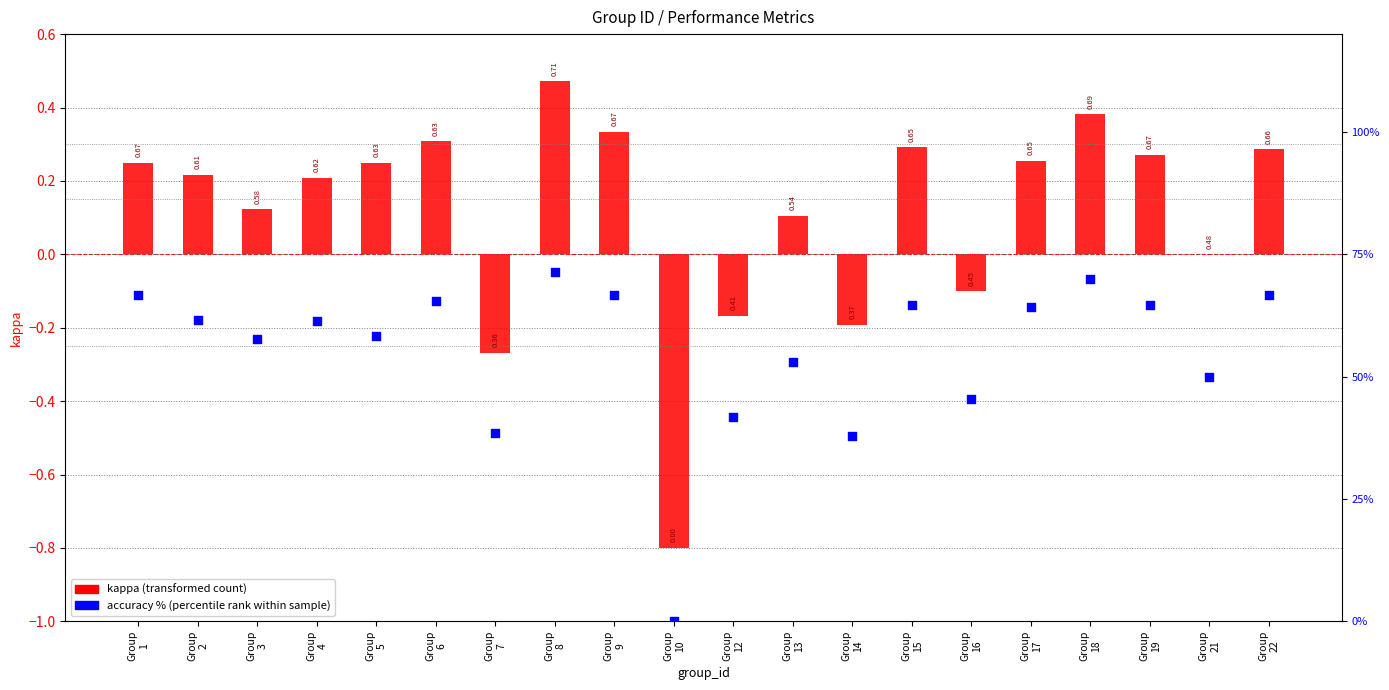

Is the value of kappa (transformed count) at Group
1 greater than the value of accuracy % (percentile rank) at Group
21?

No